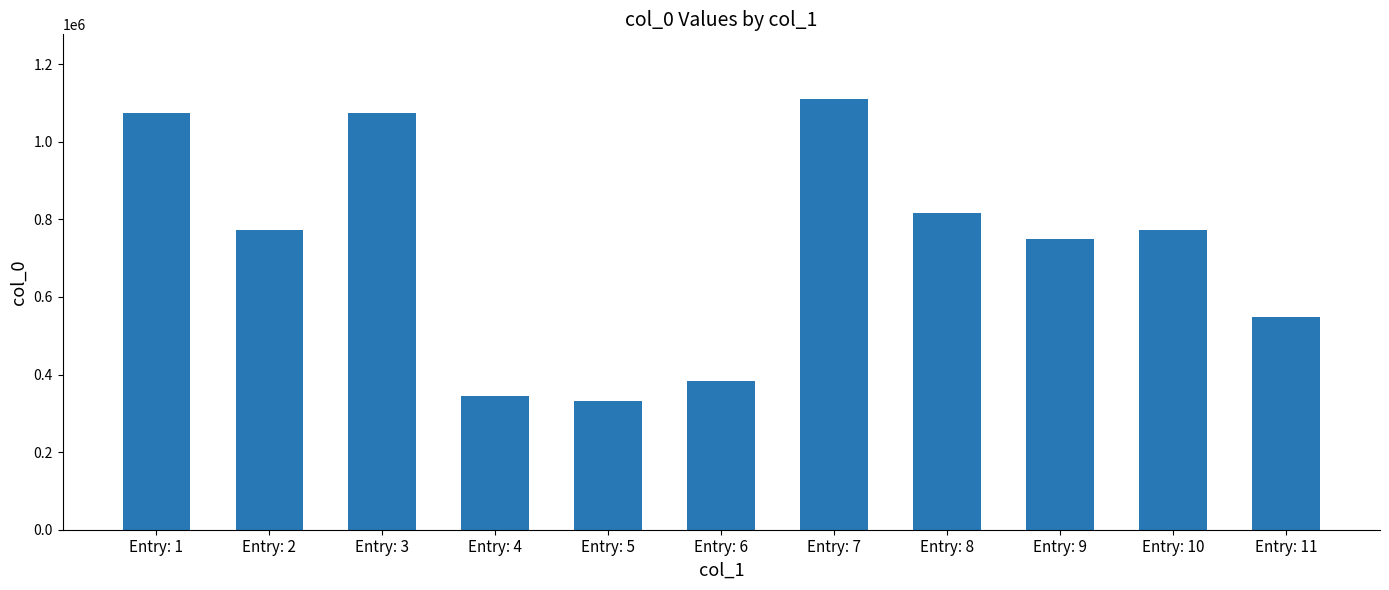

What is the maximum value shown in the chart?

1110422